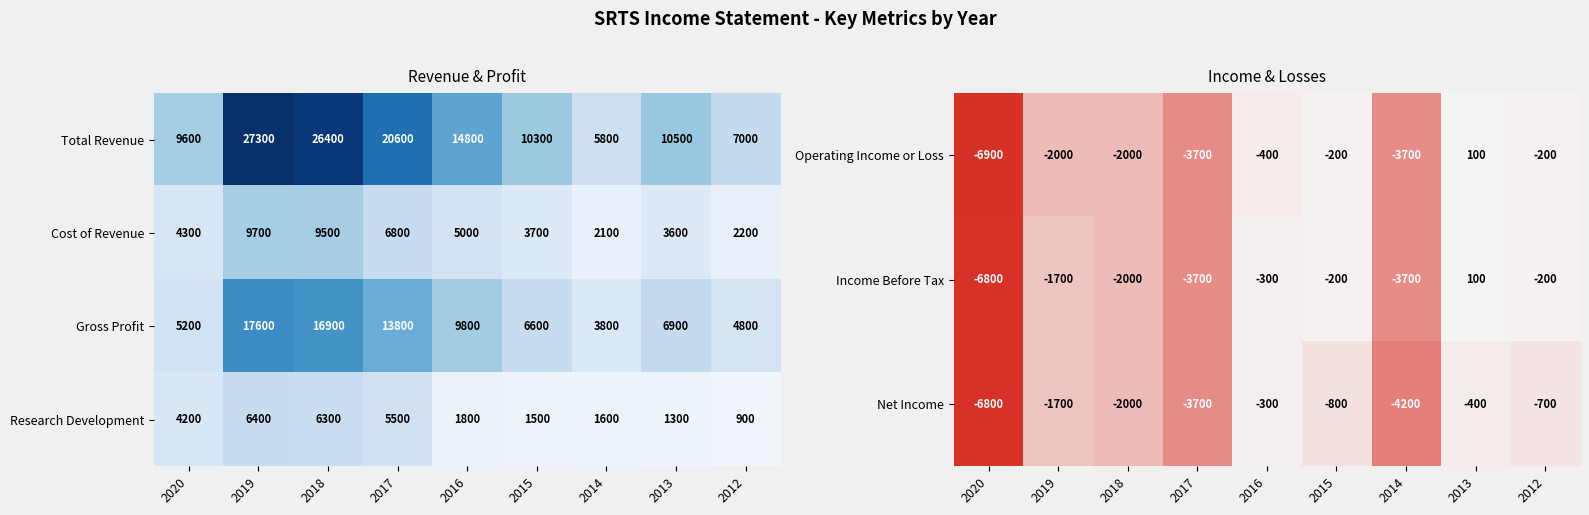

What is the sum of all Research Development values?

29500